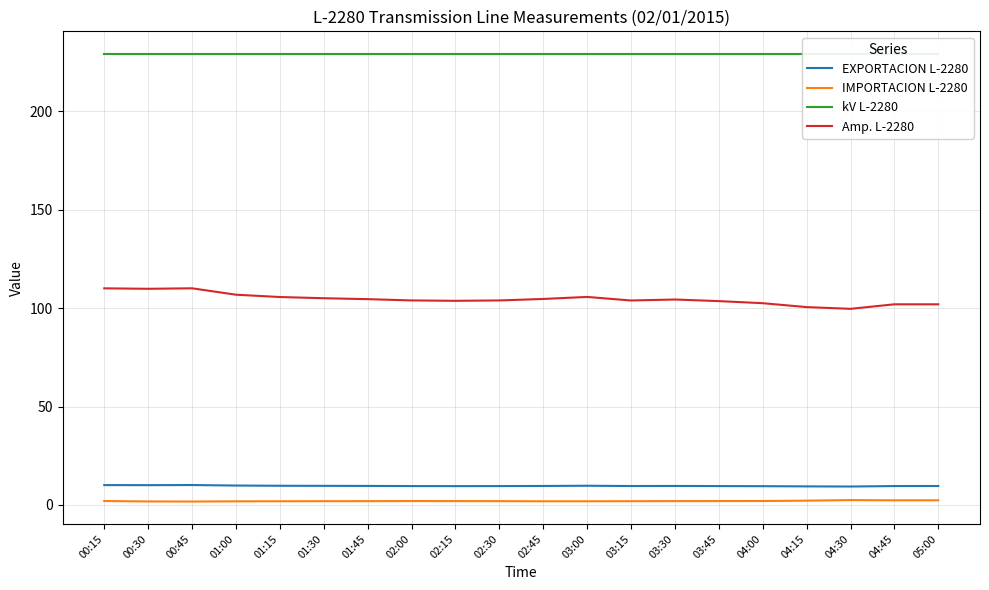

In IMPORTACION L-2280, how many points are higher than both neighbors (excluding endpoints)?

2